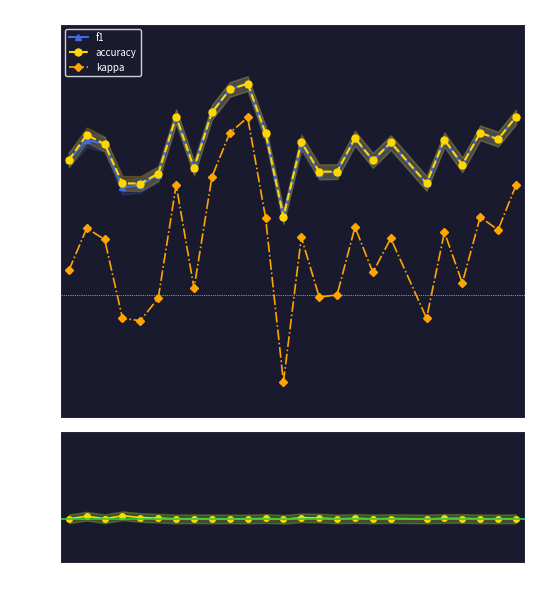

What is the average value of the accuracy series?

0.6